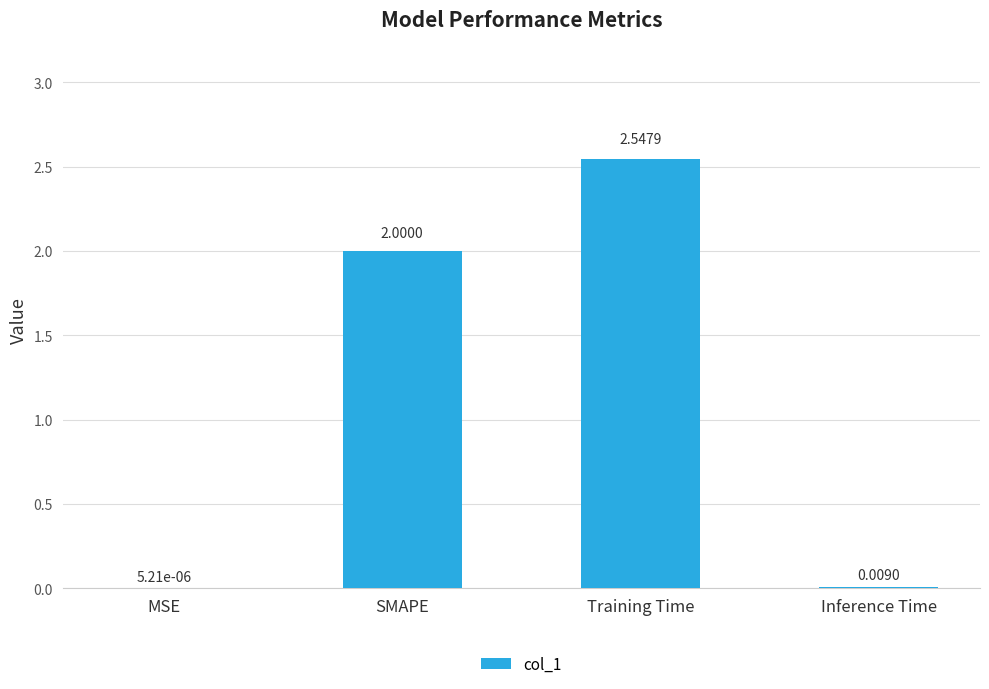

What is the change in value from SMAPE to Inference Time?

-2.0